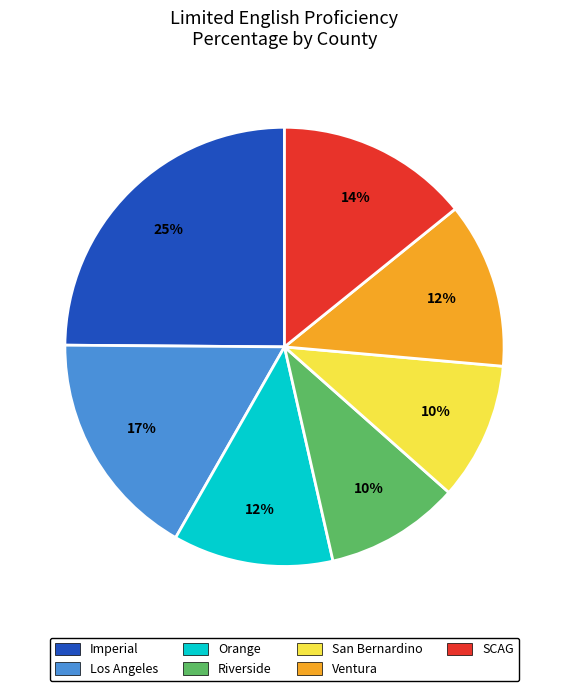

What is the ratio of the value at Orange to the value at San Bernardino?

1.2